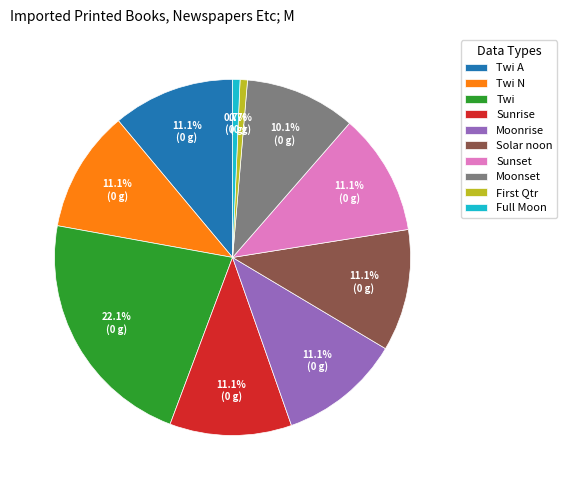

What is the ratio of the value at Full Moon to the value at Twi A?

0.1